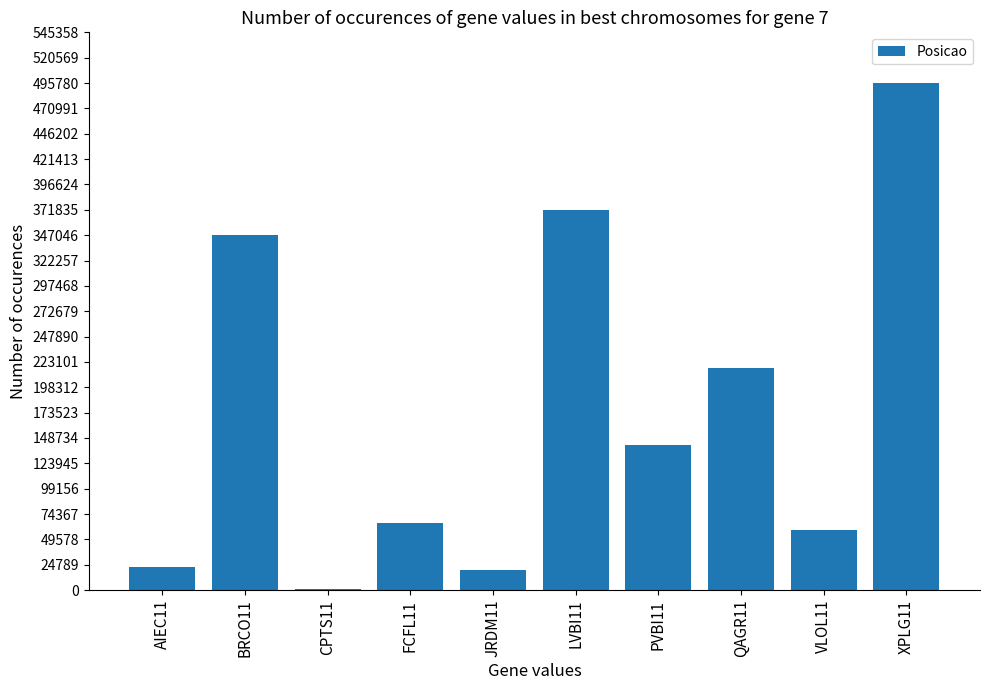

Which category has the highest value across all series?

XPLG11